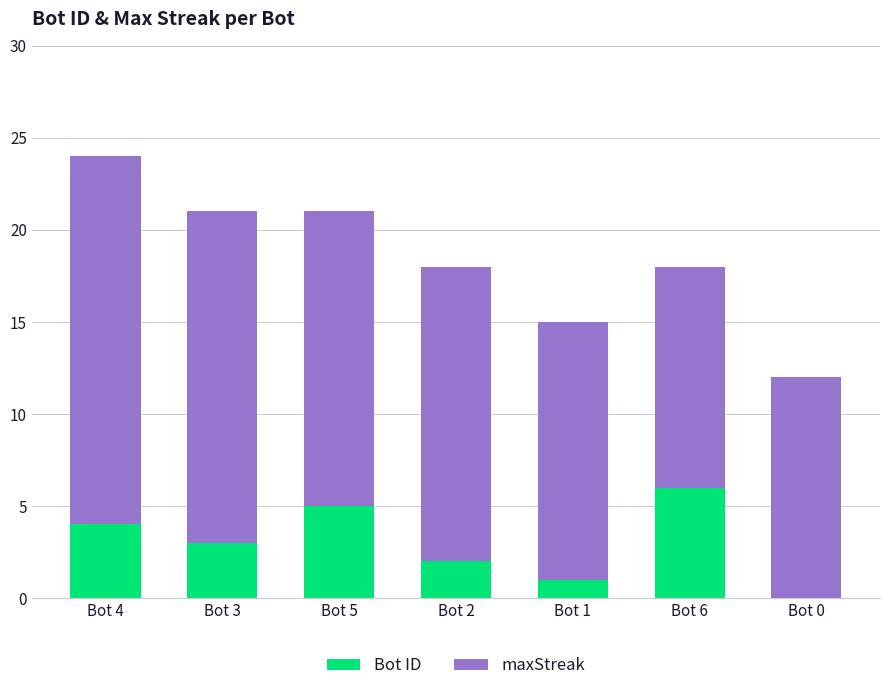

The Bot ID series shows 6 at Bot 6. True or false?

True